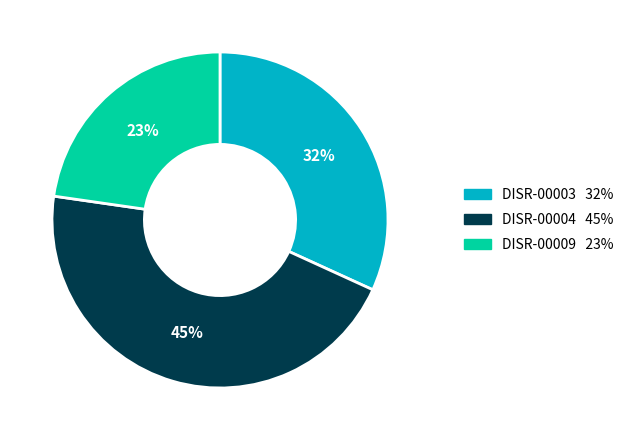

To the nearest percent, what is the combined percentage of DISR-00003 and DISR-00009?

55%